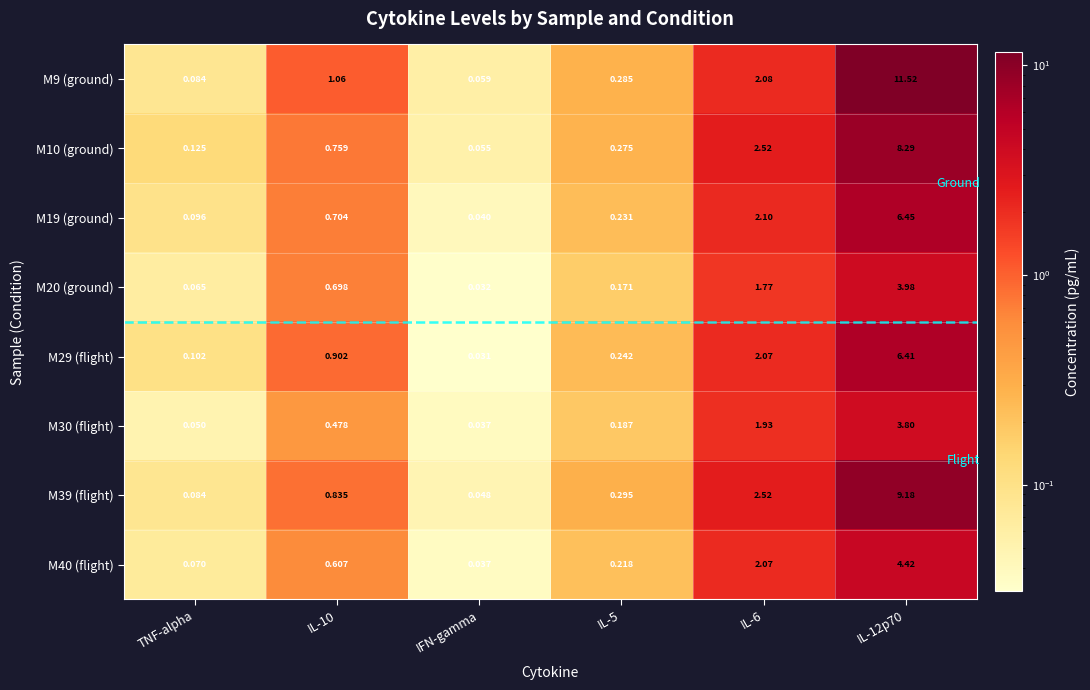

Is the value of M40 (flight) at IL-12p70 greater than the value of M30 (flight) at IFN-gamma?

Yes